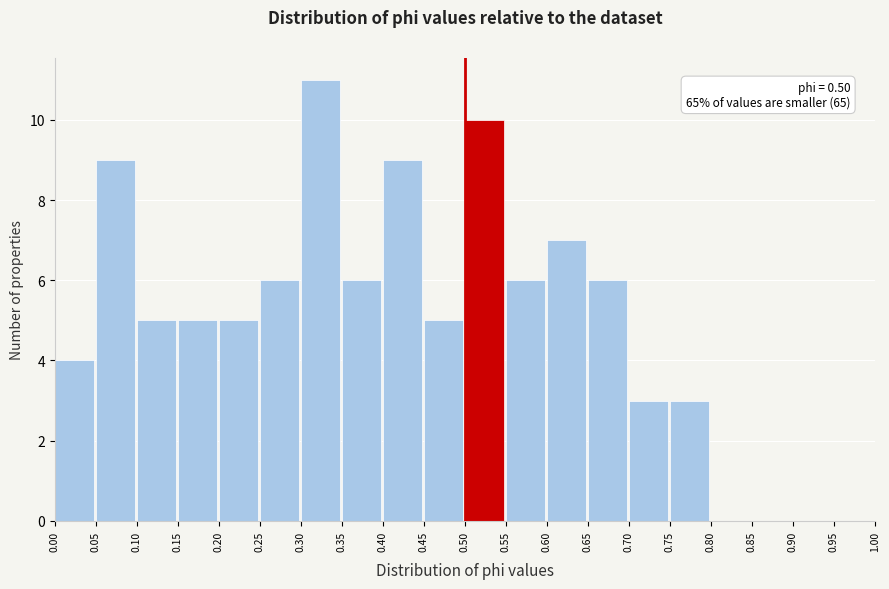

Which range on the x-axis has the tallest bar?

0.30 to 0.35